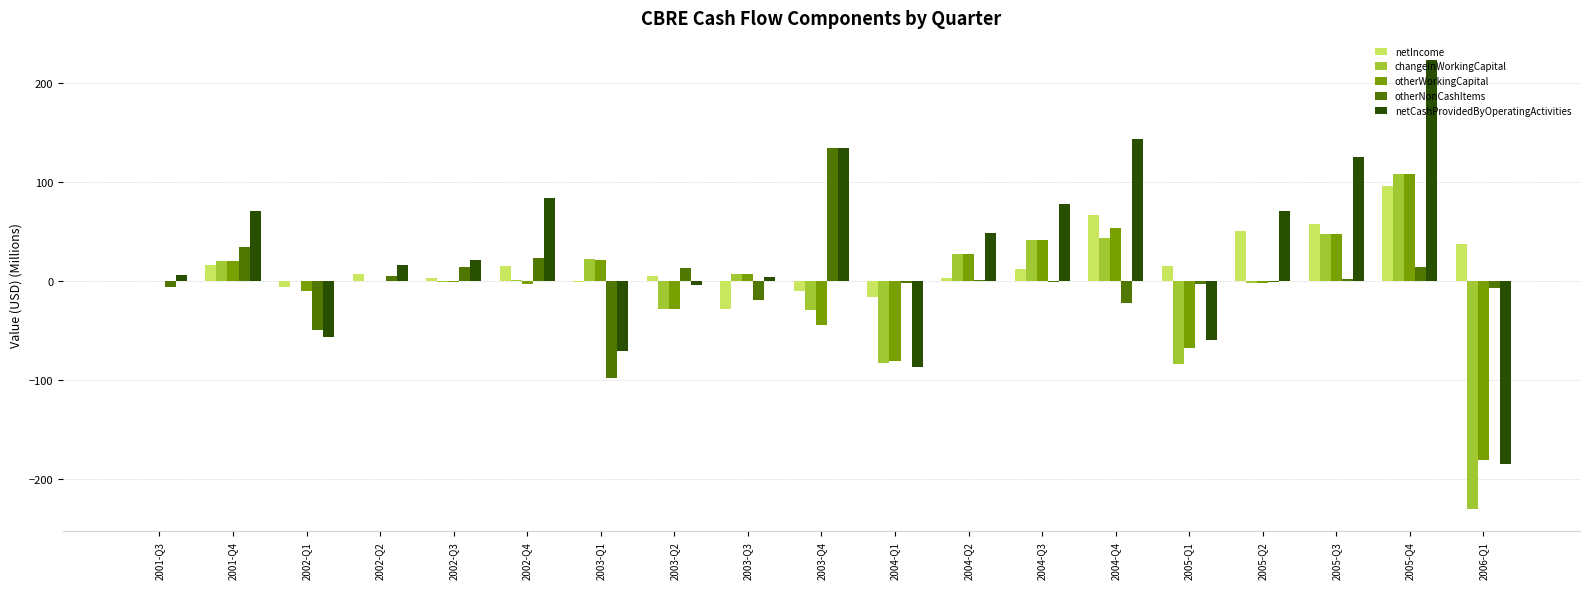

What is the sum of the changeInWorkingCapital values at 2001-Q4 and 2003-Q4?

-9.9